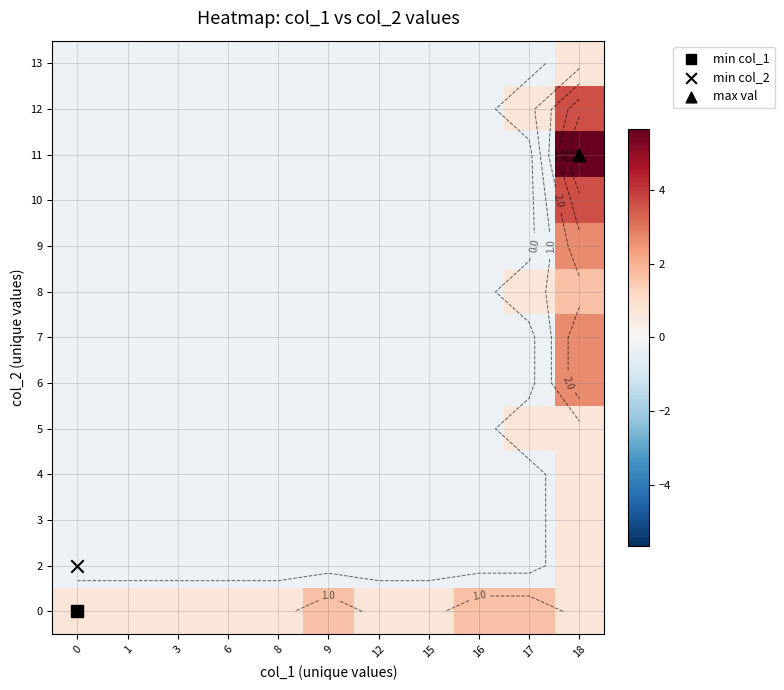

What is the difference between the highest and lowest values at 1?

1.0